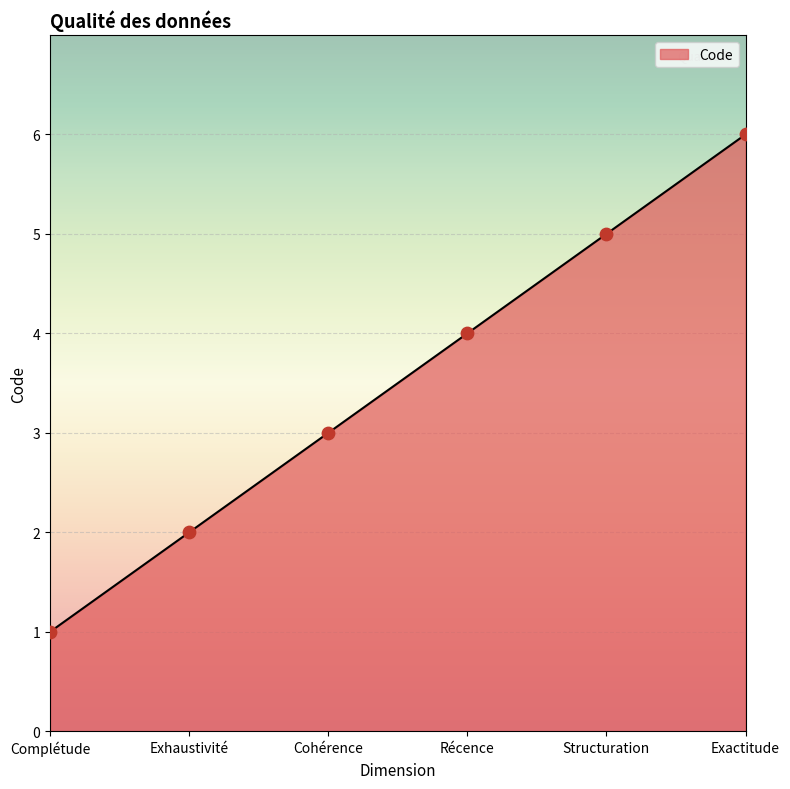

Between Complétude and Exhaustivité, which is larger?

Exhaustivité